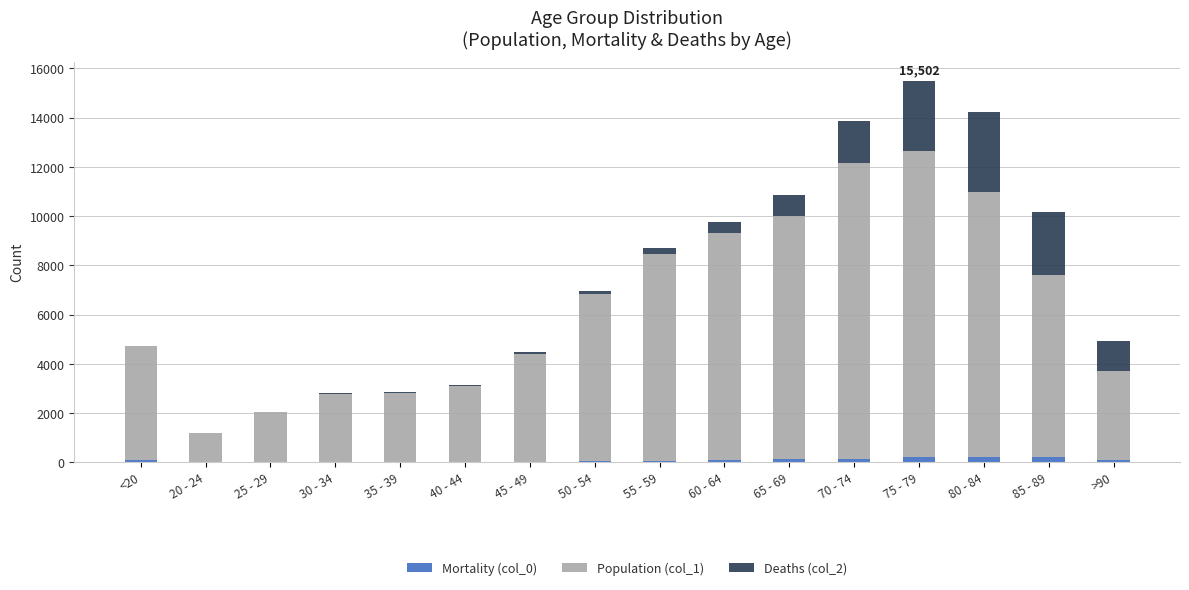

At which category is the sum across all series the highest?

75 - 79